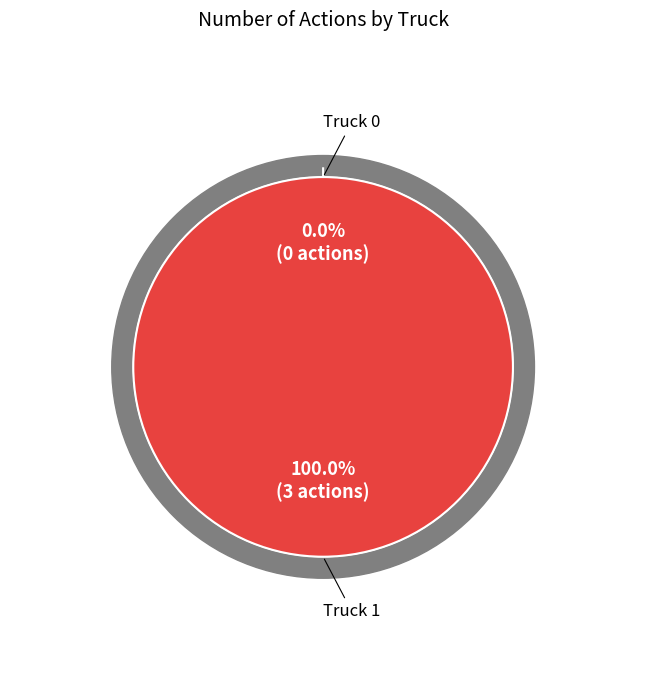

Between Truck 1 and Truck 0, which is larger?

Truck 1